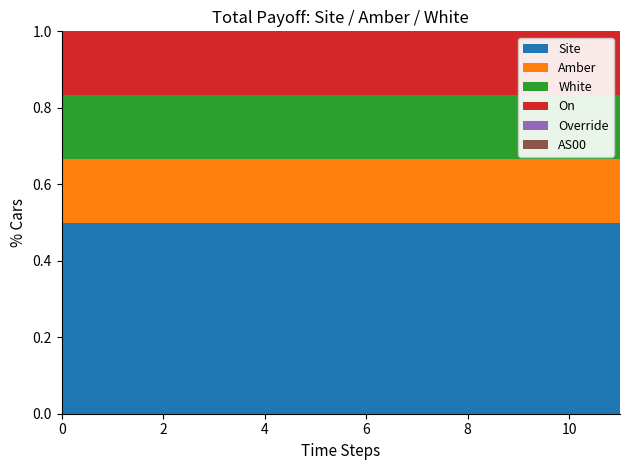

Reading right to left, what are all the values shown in this chart?

Site: 1693814357=3	1693814056=3	1693813755=3	1693813454=3	1693813153=3	1693812852=3	1693812551=3	1693812250=3	1693811949=3	1693811648=3	1693811347=3	1693811046=3
Amber: 1693814357=1	1693814056=1	1693813755=1	1693813454=1	1693813153=1	1693812852=1	1693812551=1	1693812250=1	1693811949=1	1693811648=1	1693811347=1	1693811046=1
White: 1693814357=1	1693814056=1	1693813755=1	1693813454=1	1693813153=1	1693812852=1	1693812551=1	1693812250=1	1693811949=1	1693811648=1	1693811347=1	1693811046=1
On: 1693814357=1	1693814056=1	1693813755=1	1693813454=1	1693813153=1	1693812852=1	1693812551=1	1693812250=1	1693811949=1	1693811648=1	1693811347=1	1693811046=1
Override: 1693814357=0	1693814056=0	1693813755=0	1693813454=0	1693813153=0	1693812852=0	1693812551=0	1693812250=0	1693811949=0	1693811648=0	1693811347=0	1693811046=0
AS00: 1693814357=0	1693814056=0	1693813755=0	1693813454=0	1693813153=0	1693812852=0	1693812551=0	1693812250=0	1693811949=0	1693811648=0	1693811347=0	1693811046=0